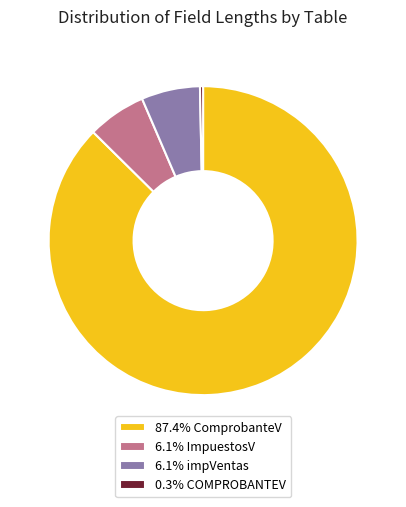

How many segments does this pie chart have?

4